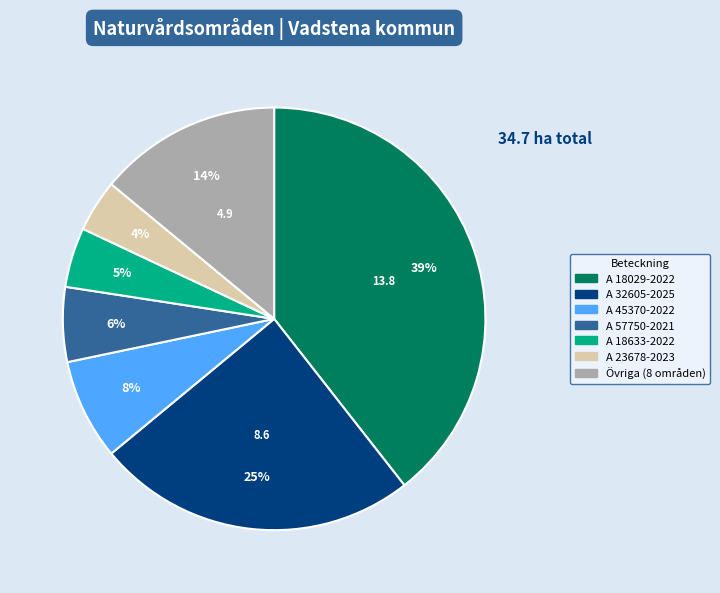

Count the number of slices in the pie.

7